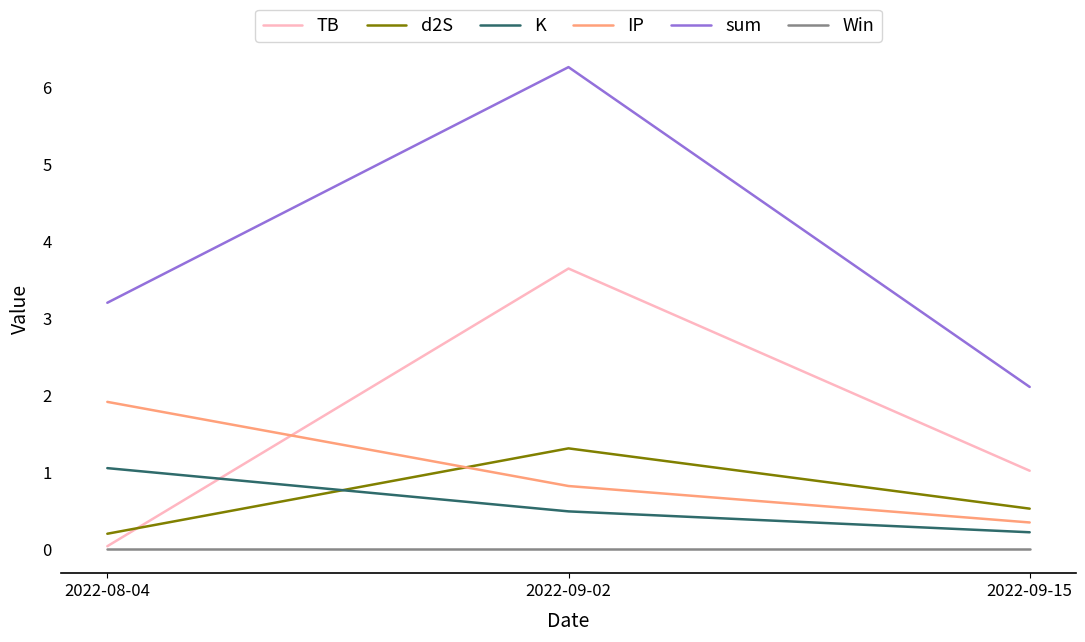

Which series has the largest range (max minus min)?

sum